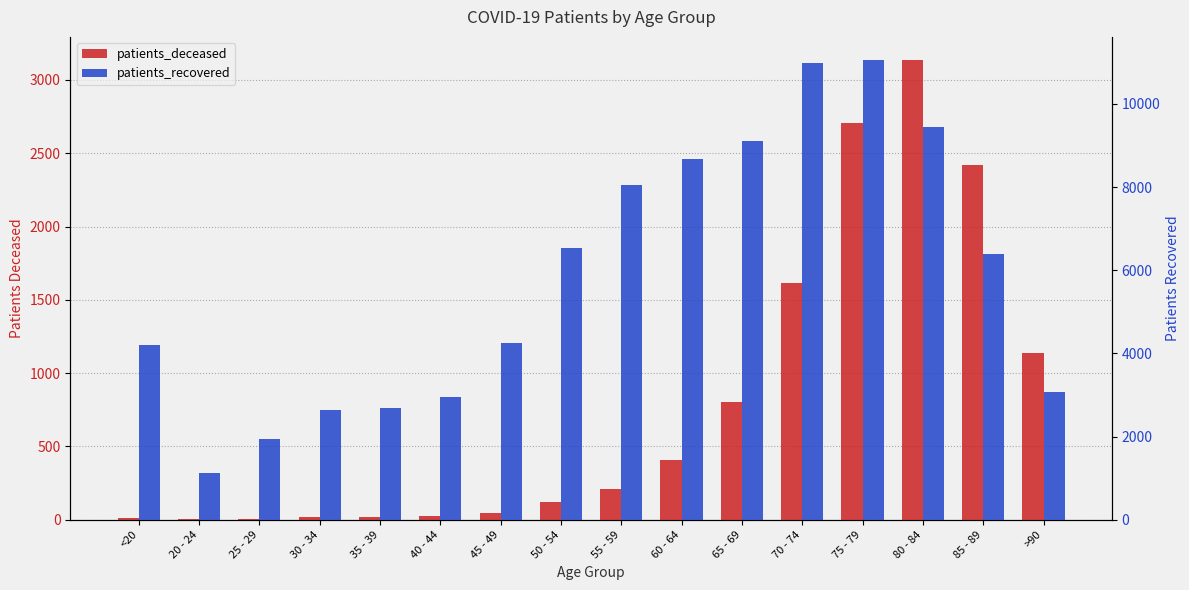

Reading right to left, list all the values displayed in this chart.

patients_deceased: >90=1136	85 - 89=2420	80 - 84=3137	75 - 79=2709	70 - 74=1615	65 - 69=806	60 - 64=406	55 - 59=209	50 - 54=120	45 - 49=45	40 - 44=23	35 - 39=17	30 - 34=16	25 - 29=3	20 - 24=4	<20=15
patients_recovered: >90=3068	85 - 89=6400	80 - 84=9450	75 - 79=11060	70 - 74=10985	65 - 69=9113	60 - 64=8667	55 - 59=8043	50 - 54=6533	45 - 49=4250	40 - 44=2958	35 - 39=2680	30 - 34=2641	25 - 29=1933	20 - 24=1134	<20=4199